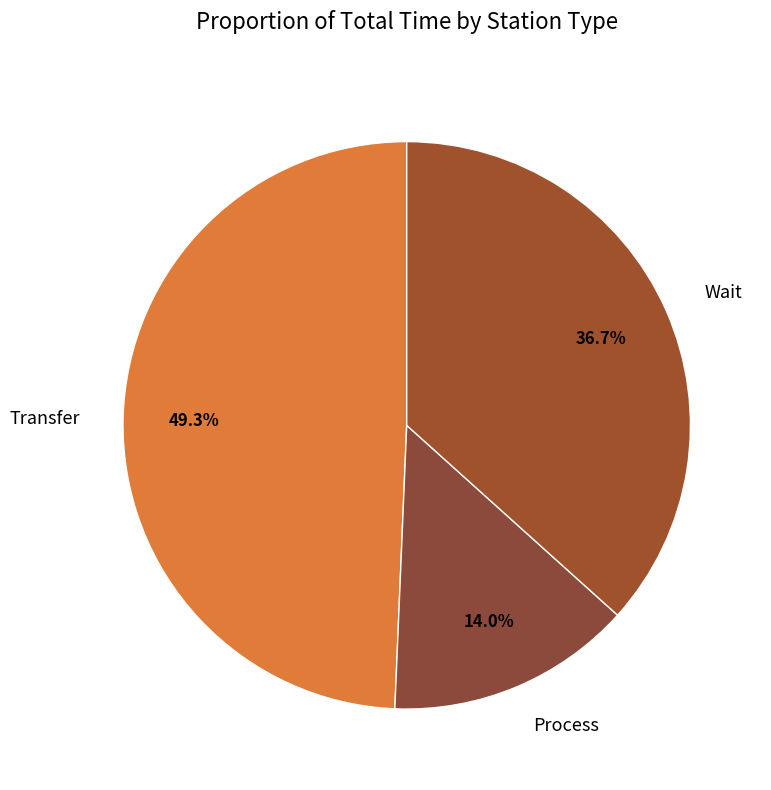

Does Process account for over 50% of the chart?

No